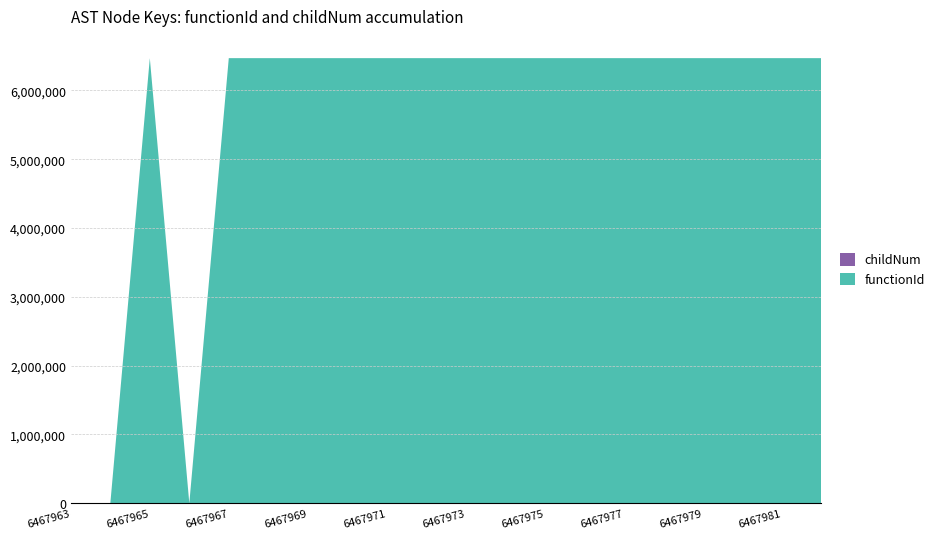

Reading right to left, extract all data points from this chart.

functionId: 6467982=6467964	6467981=6467964	6467980=6467964	6467979=6467964	6467978=6467964	6467977=6467964	6467976=6467964	6467975=6467964	6467974=6467964	6467973=6467964	6467972=6467964	6467971=6467964	6467970=6467964	6467969=6467964	6467968=6467964	6467967=6467964	6467966=0	6467965=6467964	6467964=0	6467963=0
childNum: 6467982=0	6467981=0	6467980=0	6467979=1	6467978=0	6467977=0	6467976=0	6467975=2	6467974=1	6467973=0	6467972=0	6467971=1	6467970=1	6467969=0	6467968=0	6467967=0	6467966=0	6467965=0	6467964=0	6467963=0